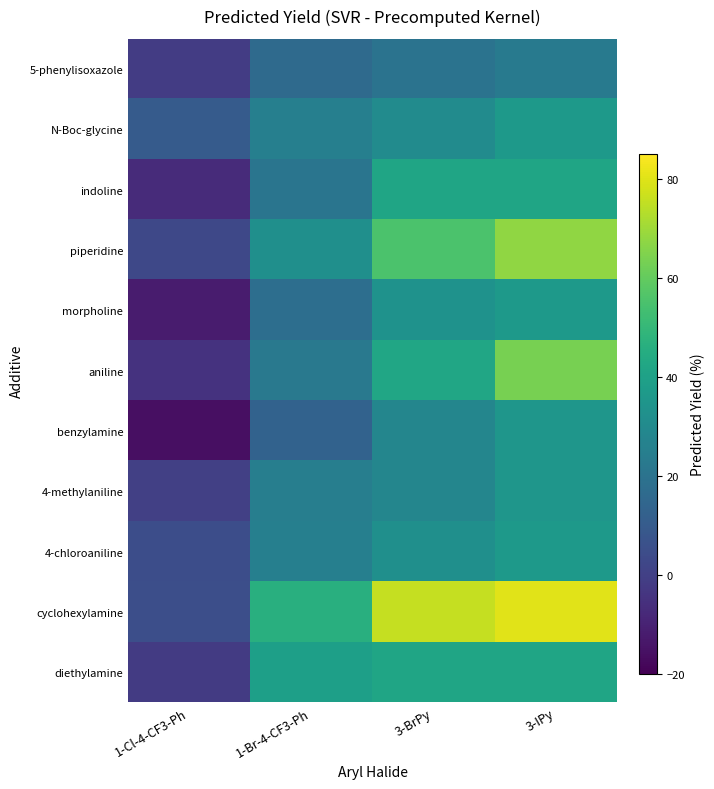

Reading left to right, extract all data points from this chart.

5-phenylisoxazole: 1-Cl-4-CF3-Ph=-1.3	1-Br-4-CF3-Ph=16.2	3-BrPy=19.8	3-IPy=23.3
N-Boc-glycine: 1-Cl-4-CF3-Ph=10.3	1-Br-4-CF3-Ph=25.4	3-BrPy=30.8	3-IPy=36.8
indoline: 1-Cl-4-CF3-Ph=-6.9	1-Br-4-CF3-Ph=20.9	3-BrPy=41.7	3-IPy=41.7
piperidine: 1-Cl-4-CF3-Ph=2.8	1-Br-4-CF3-Ph=32.3	3-BrPy=55.3	3-IPy=67.6
morpholine: 1-Cl-4-CF3-Ph=-11.9	1-Br-4-CF3-Ph=18.0	3-BrPy=33.6	3-IPy=36.4
aniline: 1-Cl-4-CF3-Ph=-4.5	1-Br-4-CF3-Ph=22.4	3-BrPy=42.1	3-IPy=63.3
benzylamine: 1-Cl-4-CF3-Ph=-15.5	1-Br-4-CF3-Ph=13.0	3-BrPy=28.1	3-IPy=35.1
4-methylaniline: 1-Cl-4-CF3-Ph=0.1	1-Br-4-CF3-Ph=24.9	3-BrPy=28.1	3-IPy=35.1
4-chloroaniline: 1-Cl-4-CF3-Ph=4.8	1-Br-4-CF3-Ph=25.5	3-BrPy=32.2	3-IPy=37.0
cyclohexylamine: 1-Cl-4-CF3-Ph=5.2	1-Br-4-CF3-Ph=46.1	3-BrPy=75.6	3-IPy=80.3
diethylamine: 1-Cl-4-CF3-Ph=-1.7	1-Br-4-CF3-Ph=39.4	3-BrPy=41.7	3-IPy=41.7